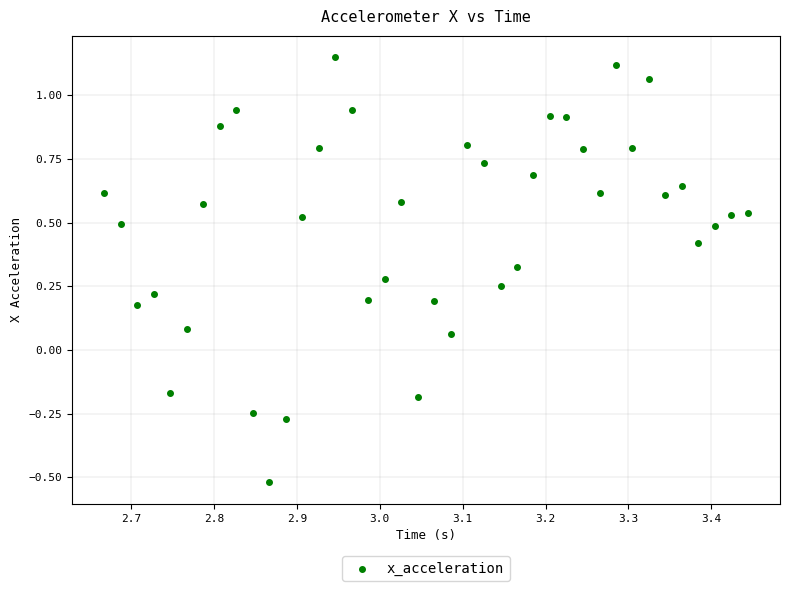

What is the range of X values (max minus min)?

0.8